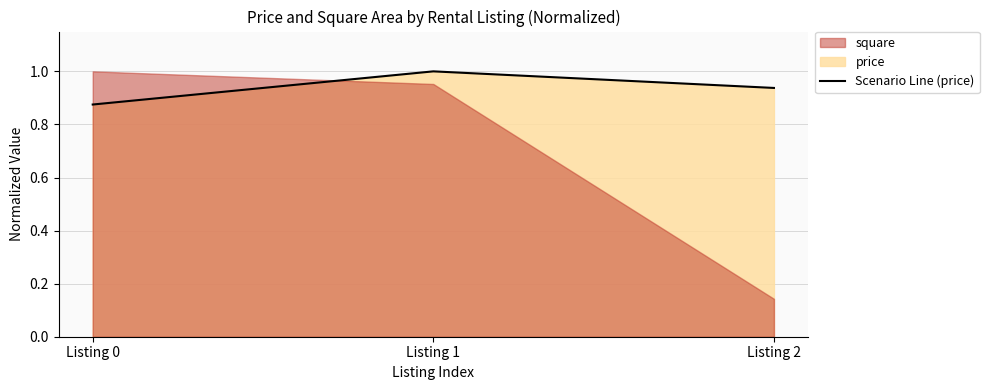

What is the maximum value shown in the chart?

1.0